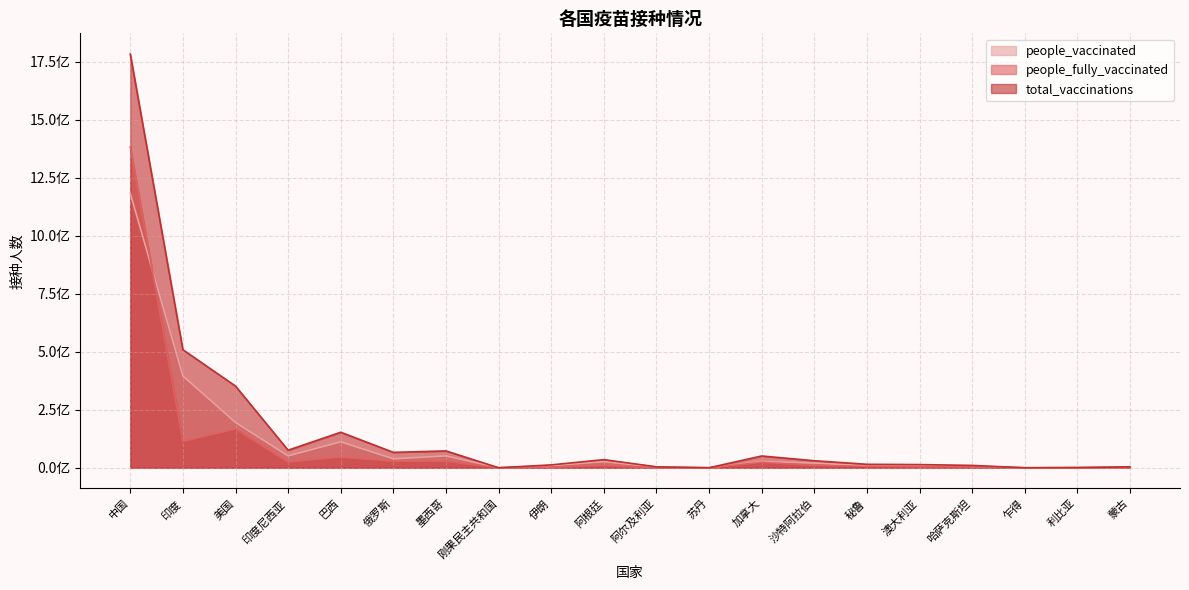

Reading left to right, transcribe all the data shown in this chart.

people_vaccinated: 1182525000	395667593	195222906	51181322	111583449	38619739	51061391	81984	9615913	26179454	3421279	52226	27232954	20164624	8750005	9108943	5750698	26511	712033	2206071
people_fully_vaccinated: 1382525000	112997166	166654374	24481296	45612438	27749429	27502230	4260	2773061	8723337	724812	4763	23479992	10056620	6154935	4614203	4382869	9662	512033	2000745
total_vaccinations: 1782525000	508664759	351933175	75662618	152989038	66369168	72488230	86244	12388974	34902791	4146091	56989	50712946	30221244	14904940	13723146	10133567	36173	764233	4206816